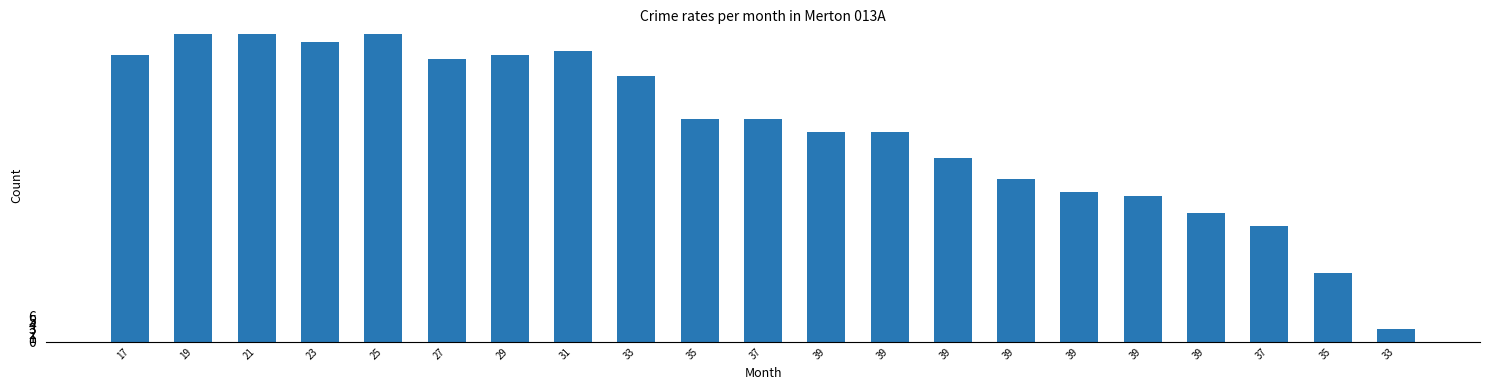

Rank the categories by value from lowest to highest.

33, 35, 37, 39, 39, 39, 39, 39, 39, 39, 35, 37, 33, 27, 17, 29, 31, 23, 19, 21, 25